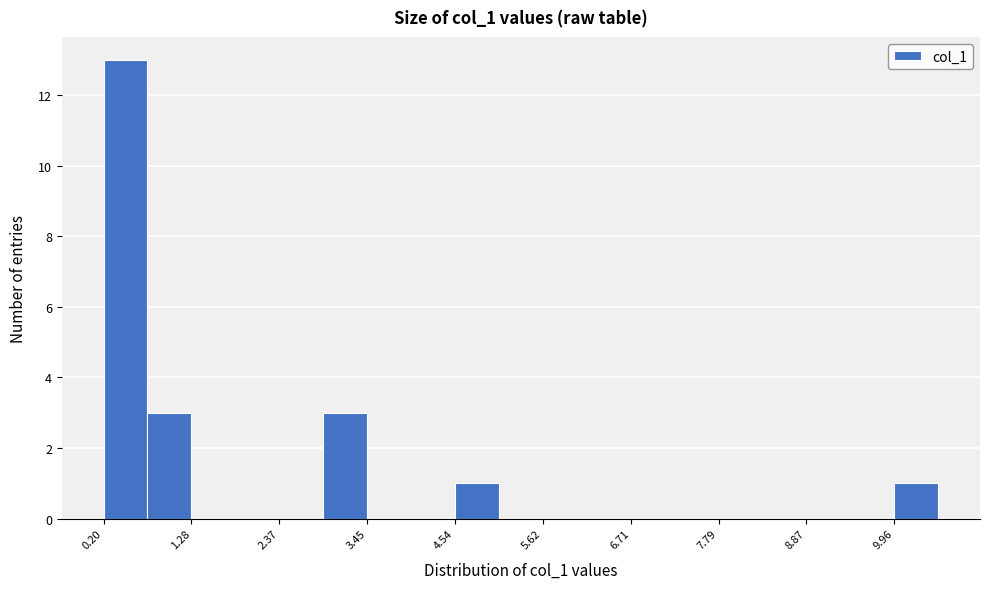

Read against the x-axis, roughly where is the centre of the tallest bar?

0.4